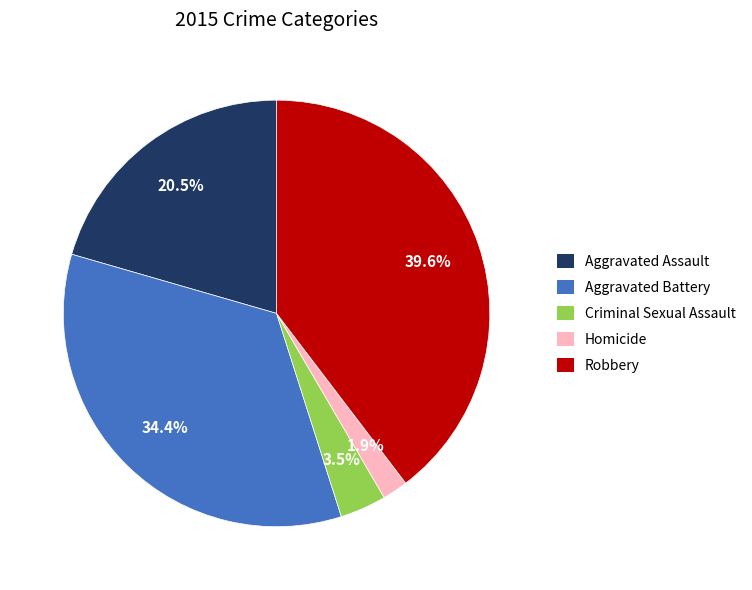

Which category has the smallest portion of the pie?

Homicide